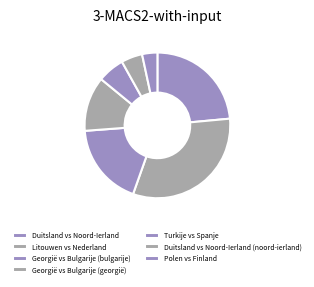

Rank the categories by value from highest to lowest.

Litouwen vs Nederland, Duitsland vs Noord-Ierland, Georgië vs Bulgarije (bulgarije), Georgië vs Bulgarije (georgië), Turkije vs Spanje, Duitsland vs Noord-Ierland (noord-ierland), Polen vs Finland